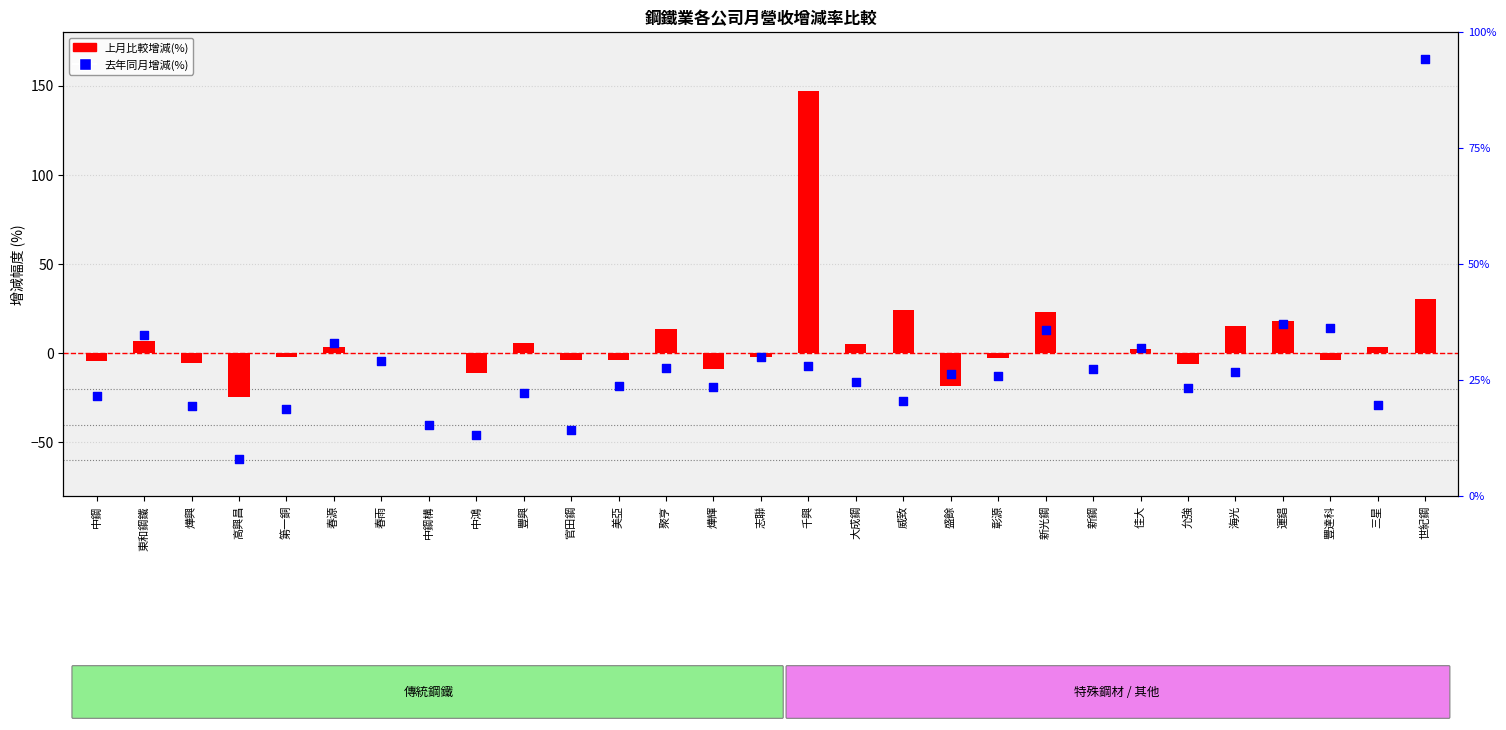

What are all the series names shown in the legend?

上月比較增減(%), 去年同月增減(%)